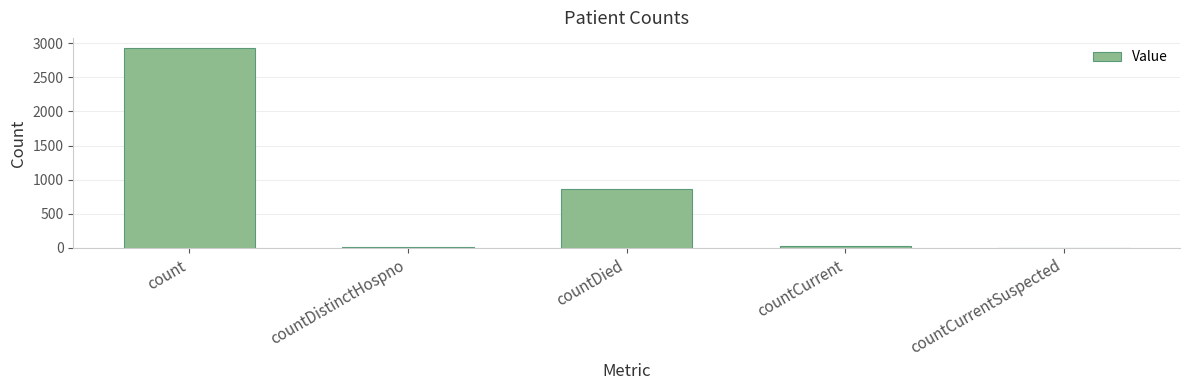

Are the bars grouped side by side (vs. stacked)?

No